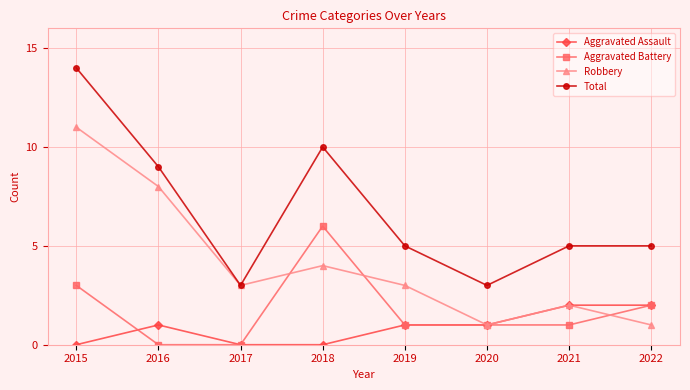

Where does the Aggravated Battery series first go above 1?

2015